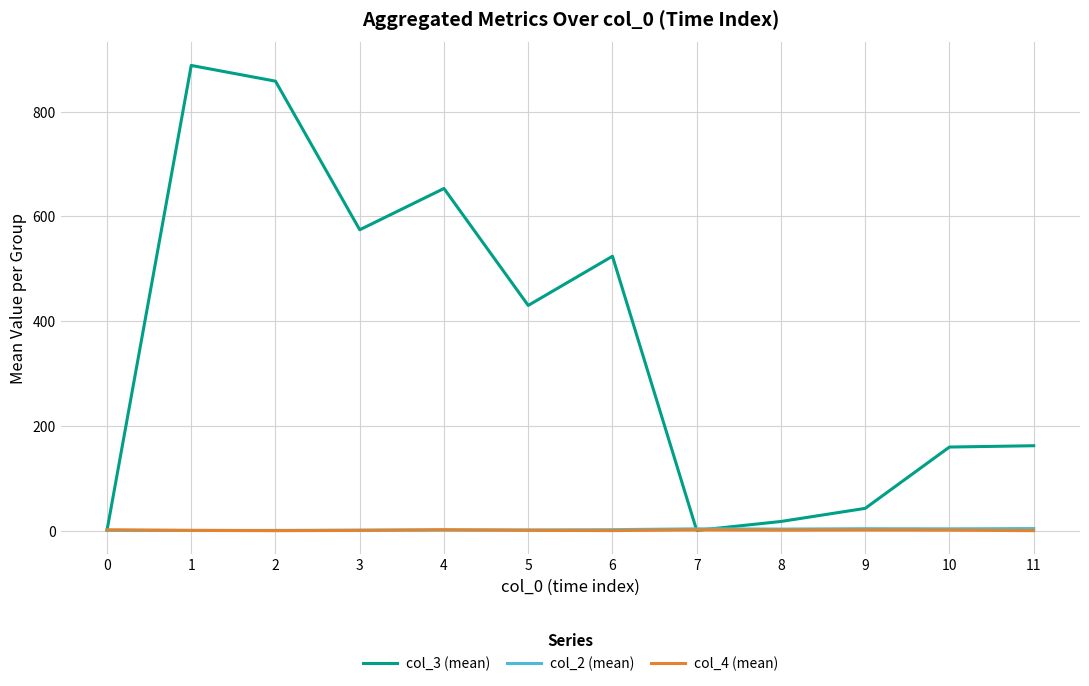

Is the value of col_3 (mean) at 3 greater than the value of col_2 (mean) at 6?

Yes